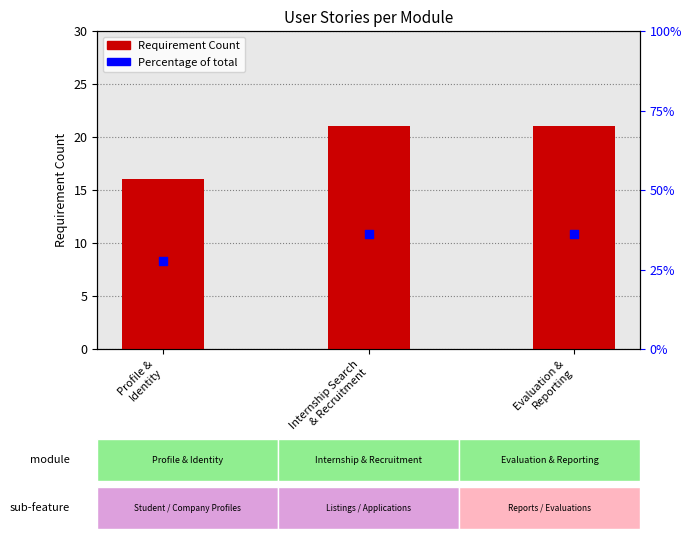

At which category is the sum across all series the highest?

Internship Search
& Recruitment